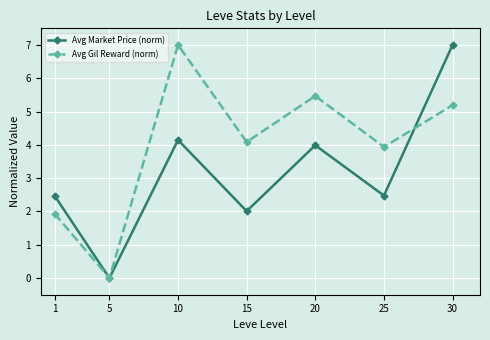

What is the difference between the highest and lowest values at 10?

2.9